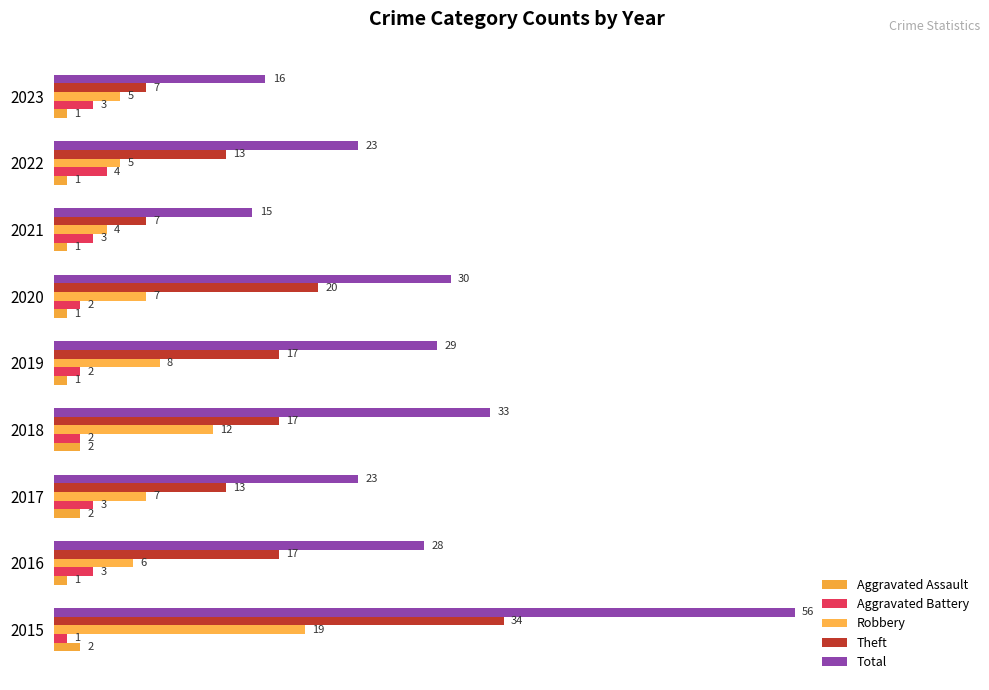

Does the chart contain any negative values?

No